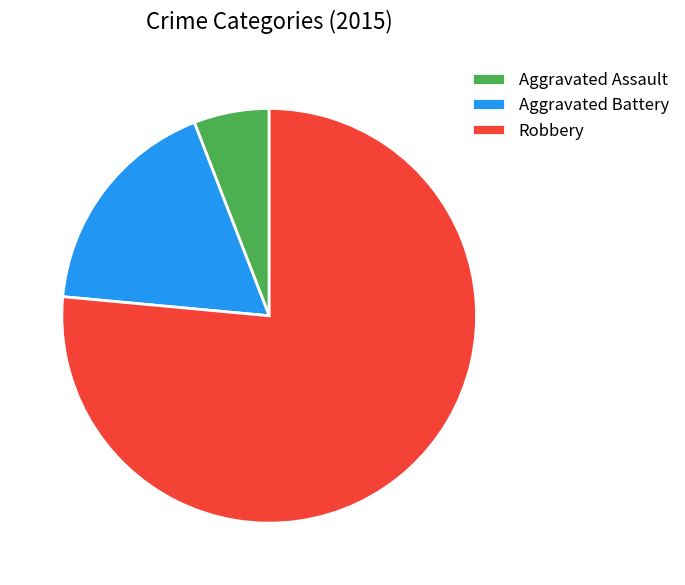

The Robbery slice represents 76% of the pie. True or false?

True